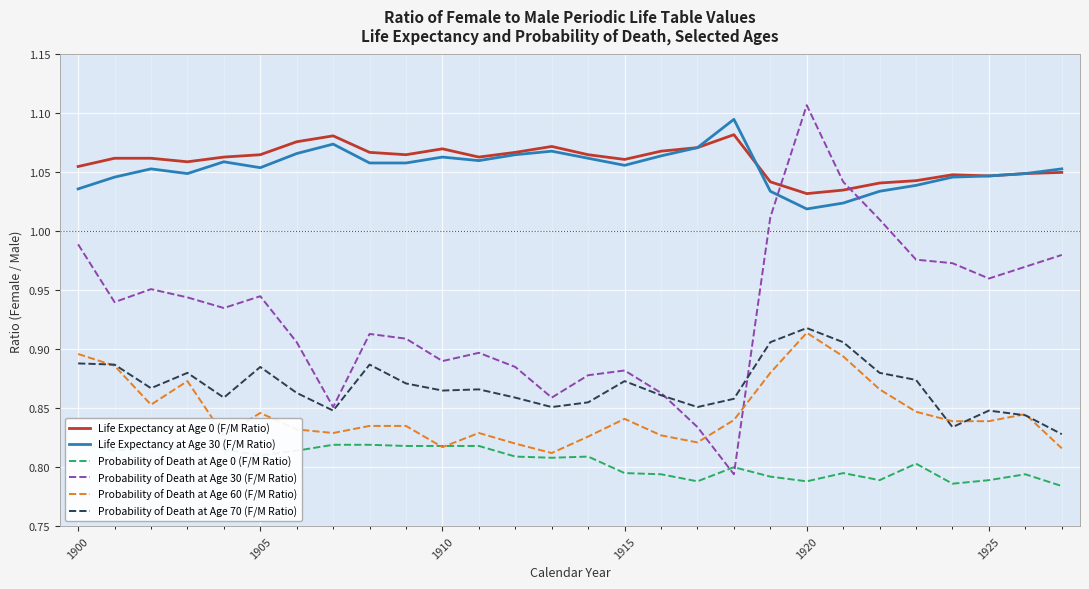

The Probability of Death at Age 60 (F/M Ratio) series shows 0.5 at 1905. True or false?

False